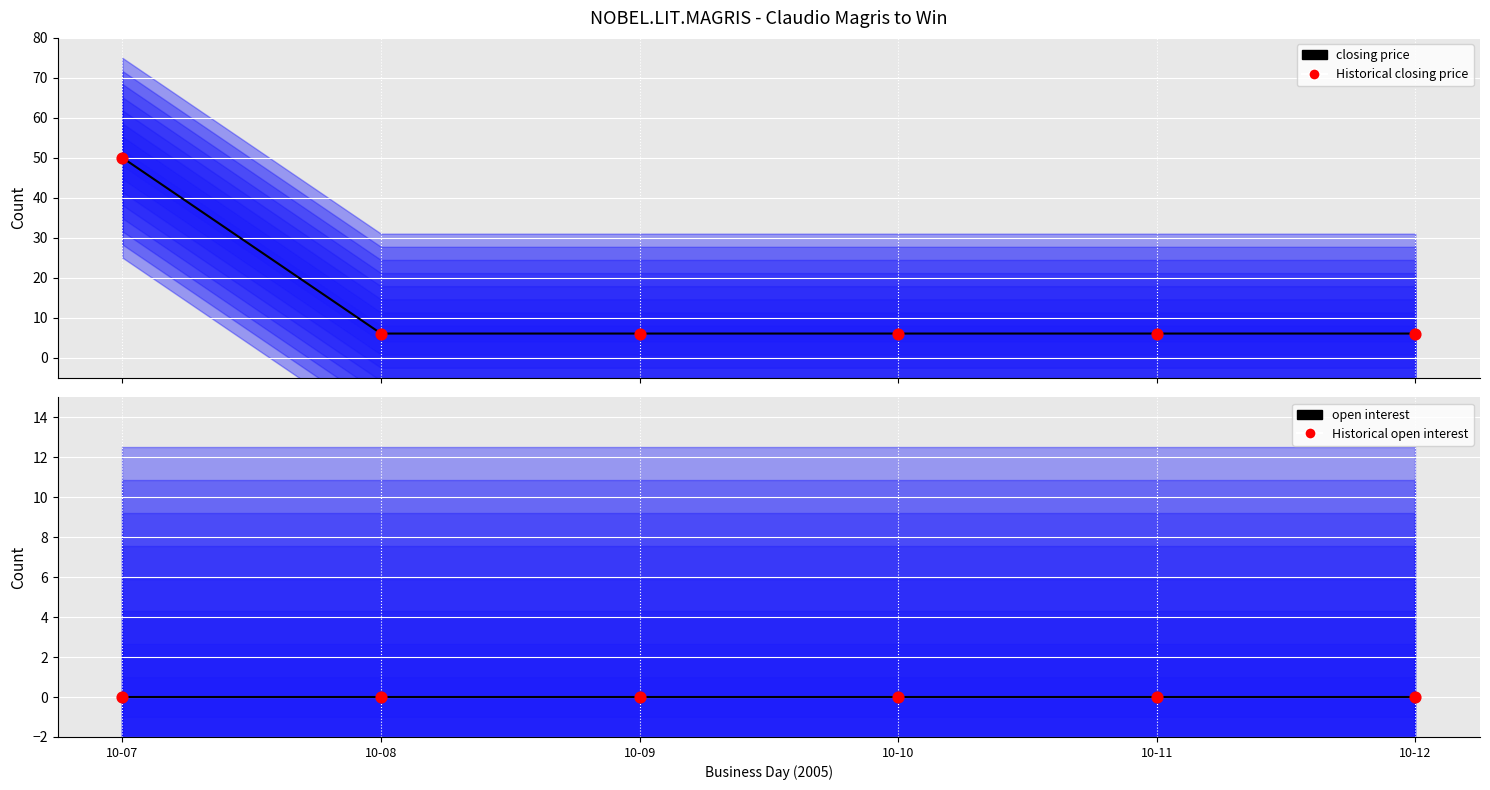

Which series reaches the minimum Y coordinate?

open interest